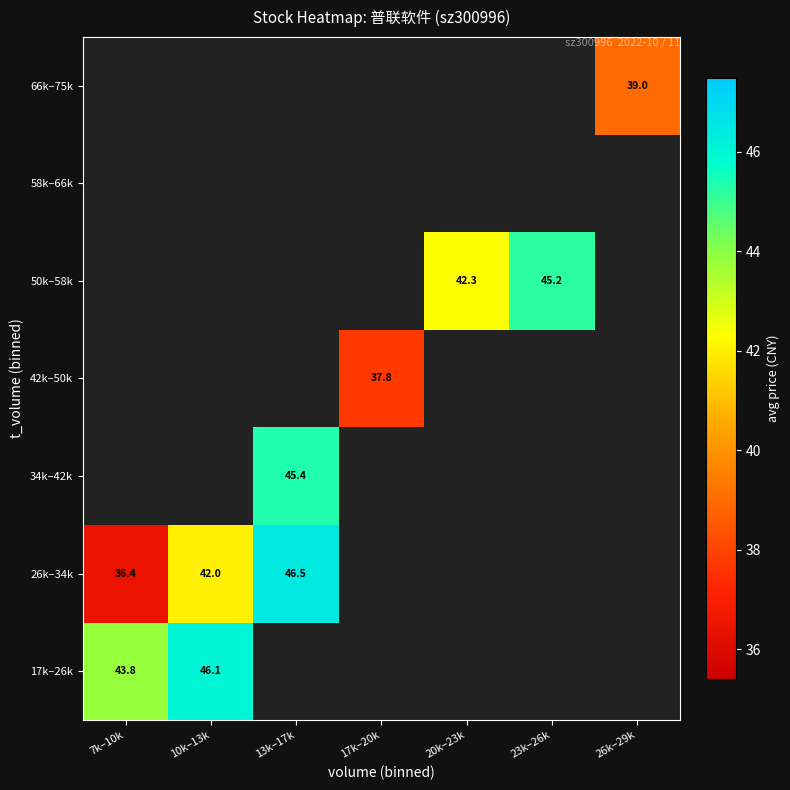

How many series are shown in this chart?

7